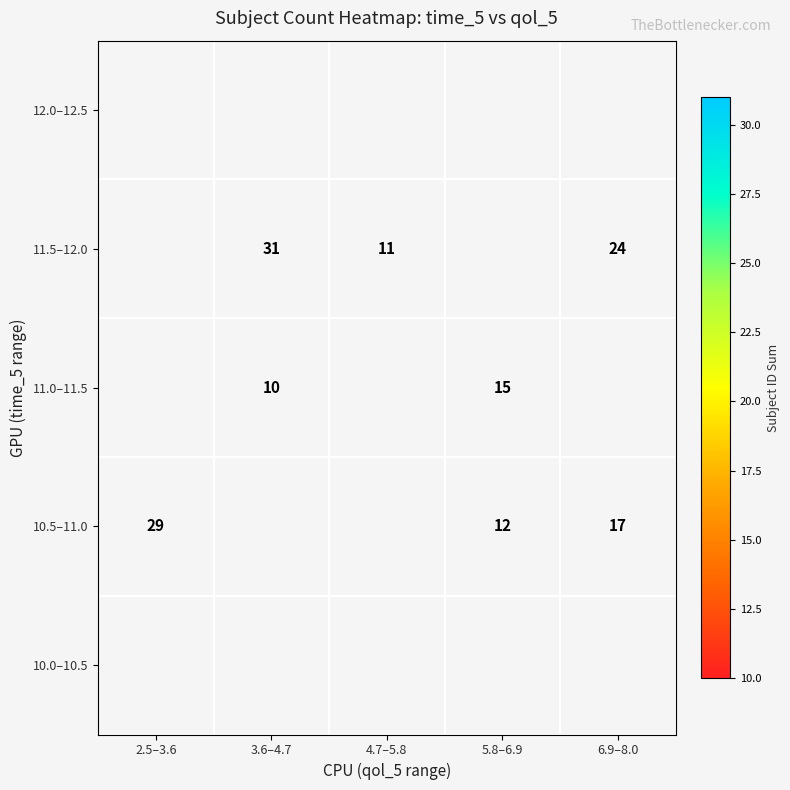

Is it true that 11.5–12.0 equals 11 at 4.7–5.8?

True